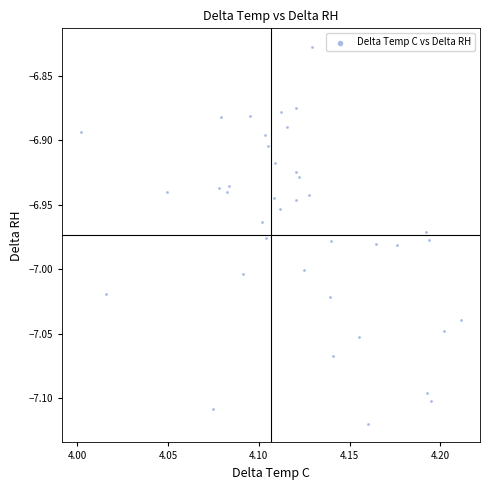

What is the range of Y values (max minus min)?

0.3